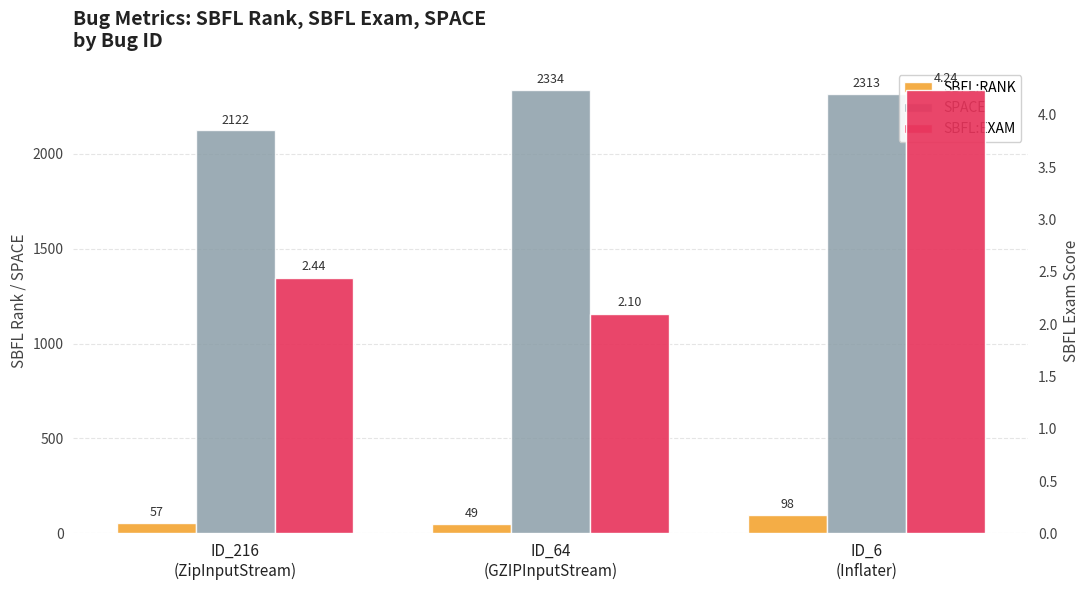

At how many categories does at least one series exceed 553?

3